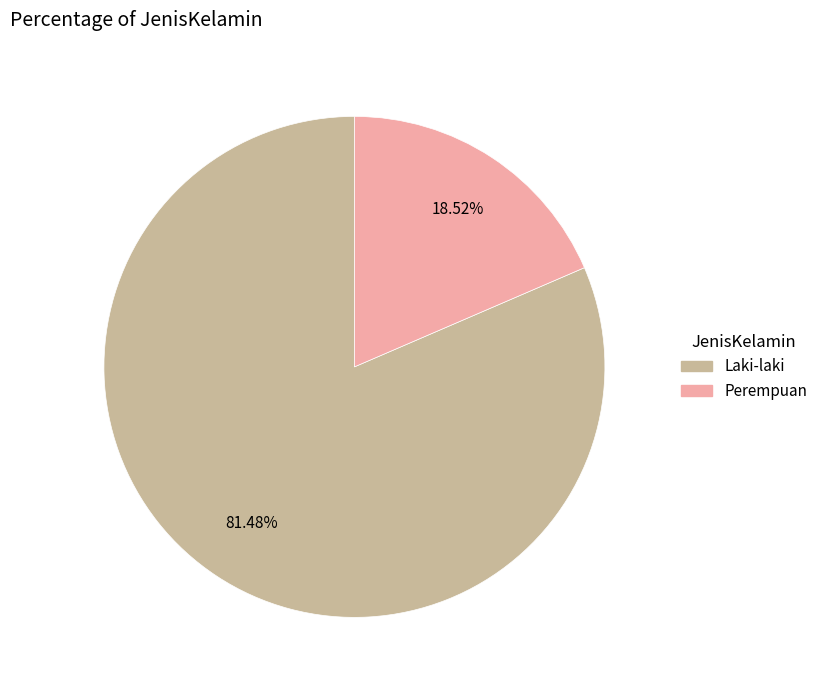

Count the number of slices in the pie.

2